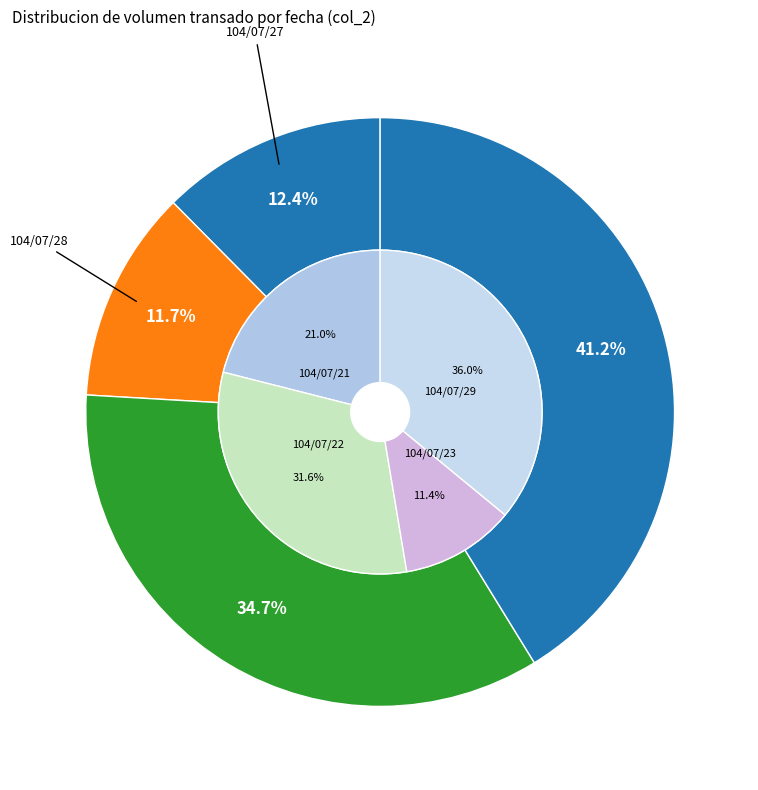

To the nearest percent, what portion does 104/07/28 represent?

12%